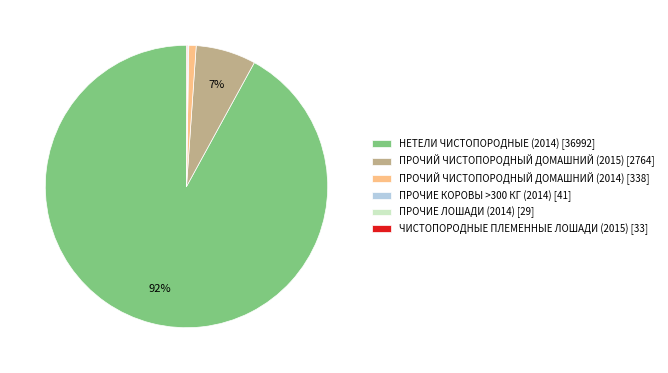

Does НЕТЕЛИ ЧИСТОПОРОДНЫЕ (2014) represent more than half of the total?

Yes